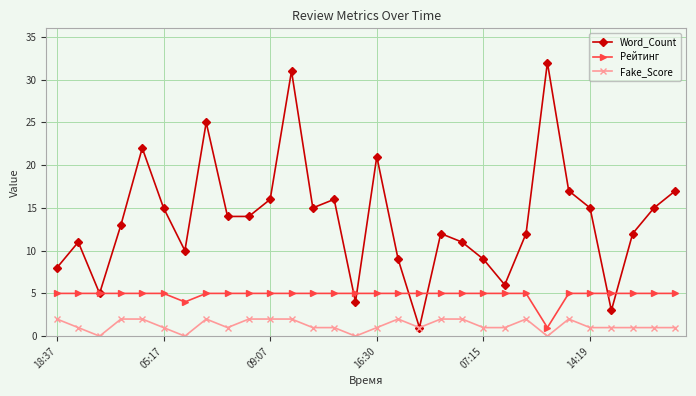

Which series has the largest range (max minus min)?

Word_Count